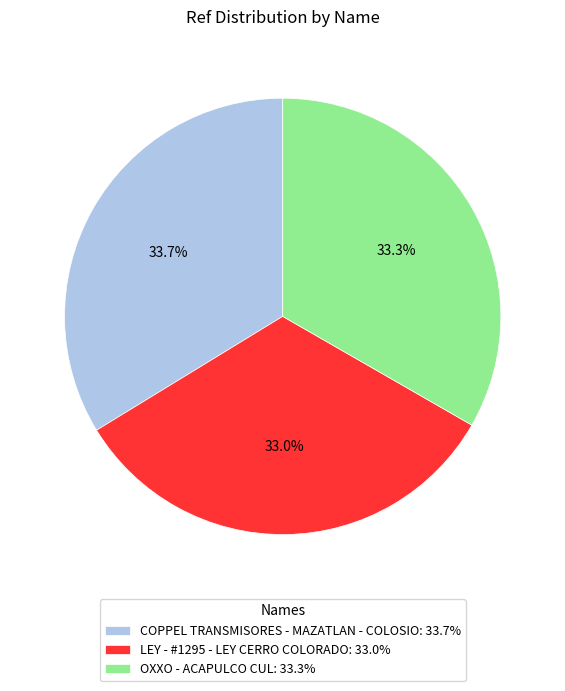

Combined, do COPPEL TRANSMISORES - MAZATLAN - COLOSIO and LEY - #1295 - LEY CERRO COLORADO account for over 50%?

Yes